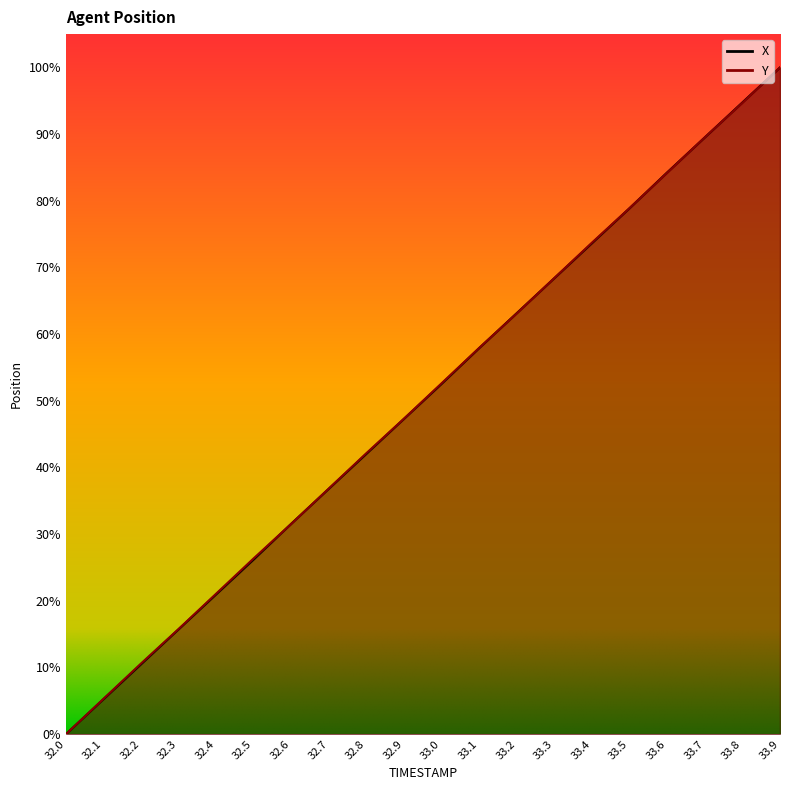

Which category has the lowest value in the Y series?

32.0